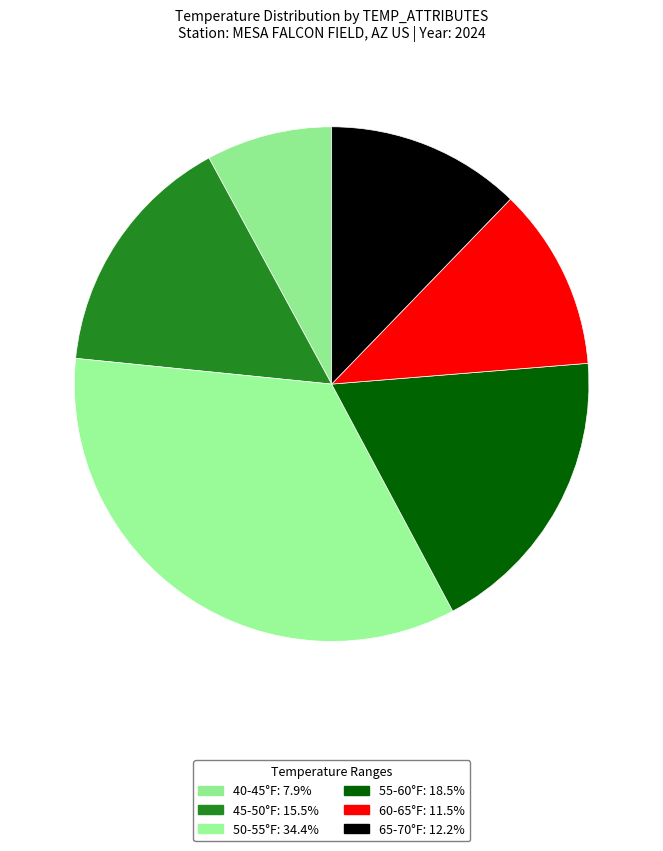

How many segments does this pie chart have?

6